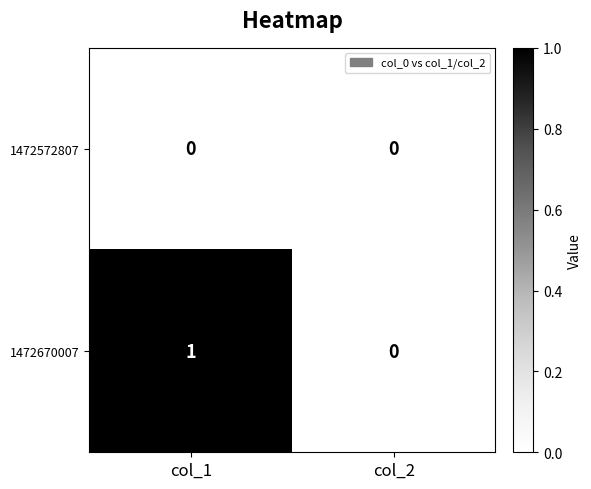

List the series in order of their overall mean, highest first.

1472670007, 1472572807